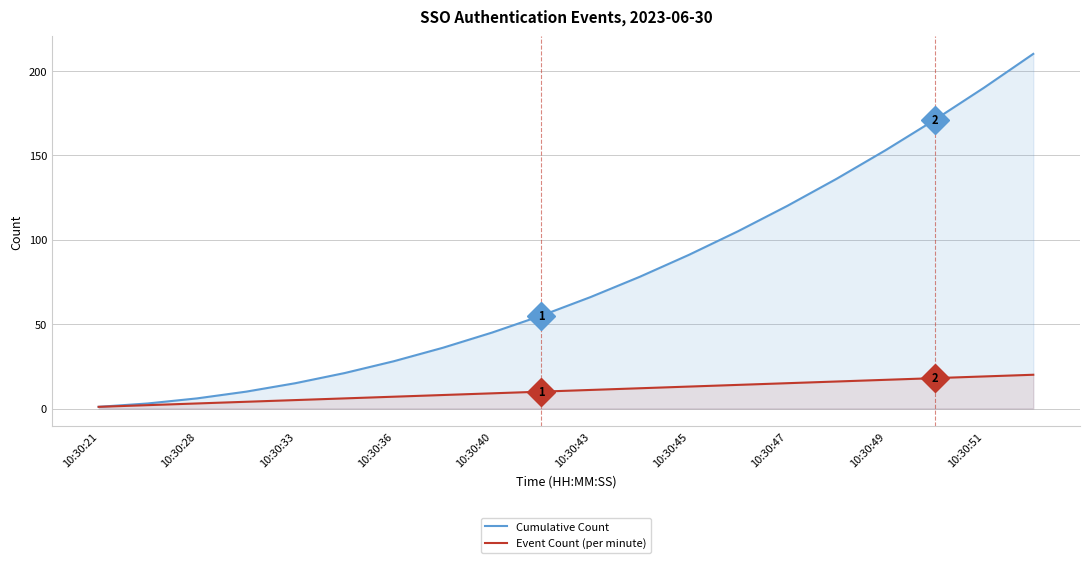

What is the greatest value displayed?

210